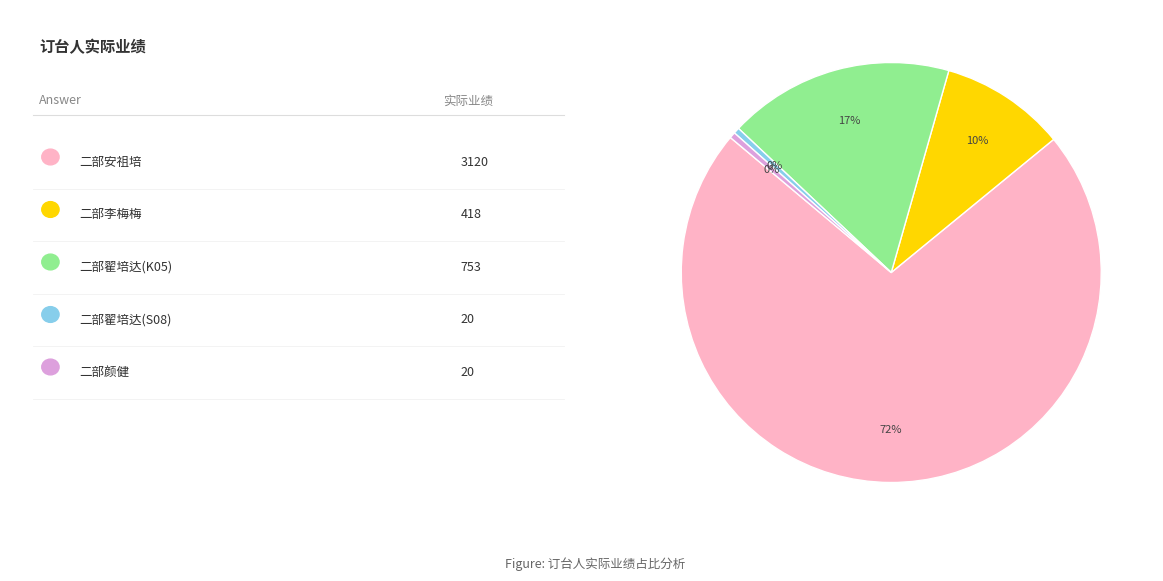

Count the number of slices in the pie.

5